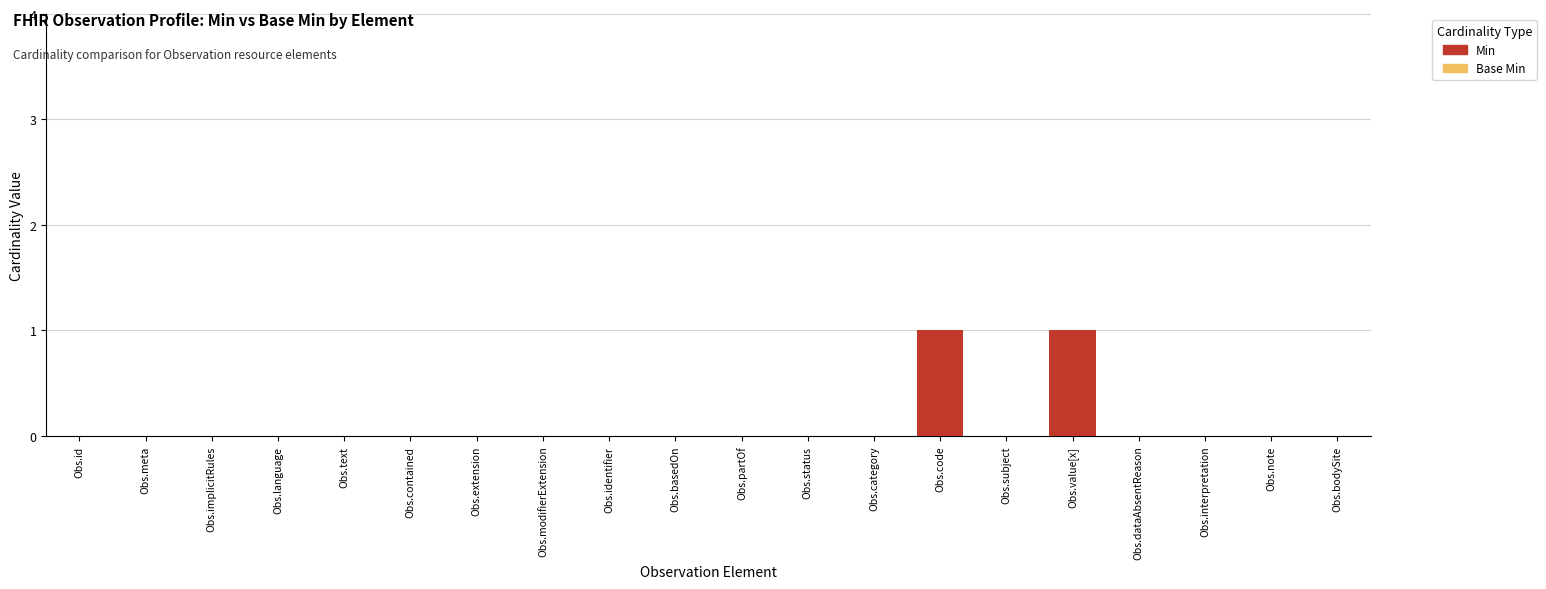

Rank the series at Obs.modifierExtension from highest to lowest value.

Base Min, Min